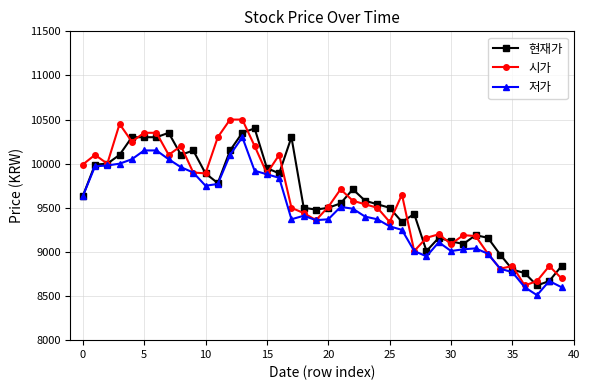

How many data points does each series have?

40